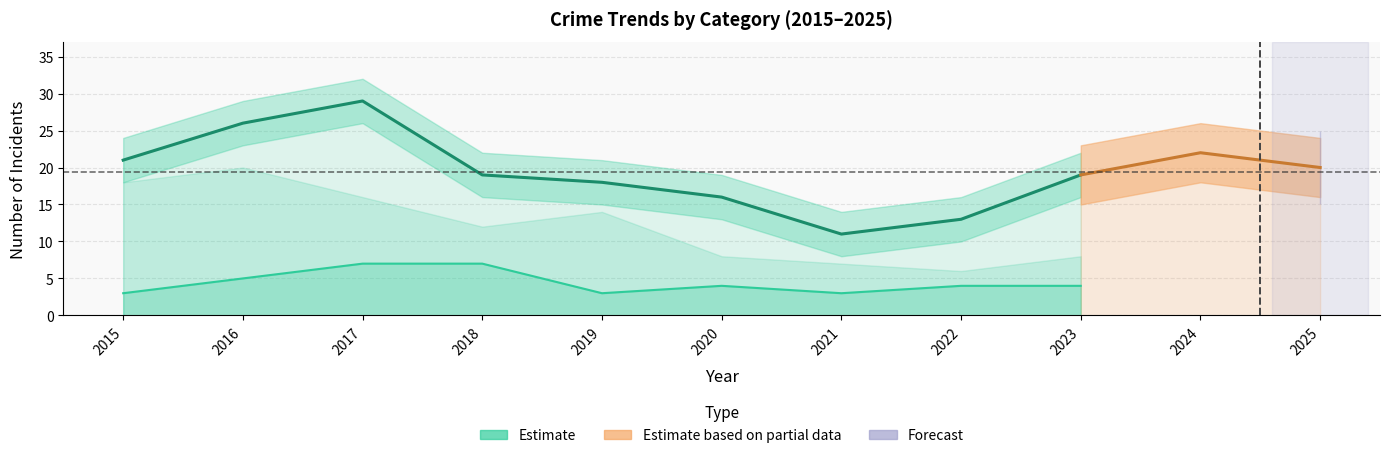

Rank the categories by value from highest to lowest.

2017, 2016, 2015, 2018, 2023, 2019, 2020, 2022, 2021